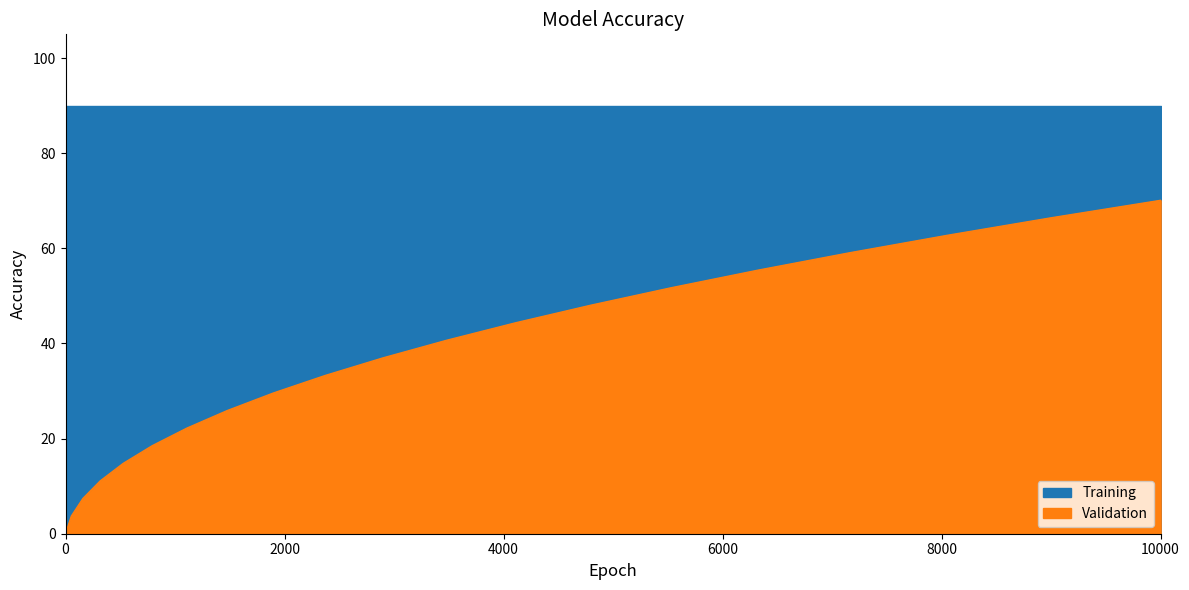

What is the difference between the second highest and second lowest values?

62.7